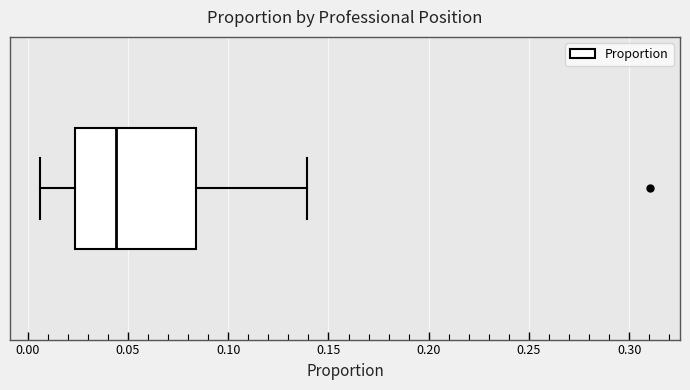

Where does the right whisker of the box end on the x-axis? The values are not printed on the chart, so give them approximately, as read against the axis.

0.140